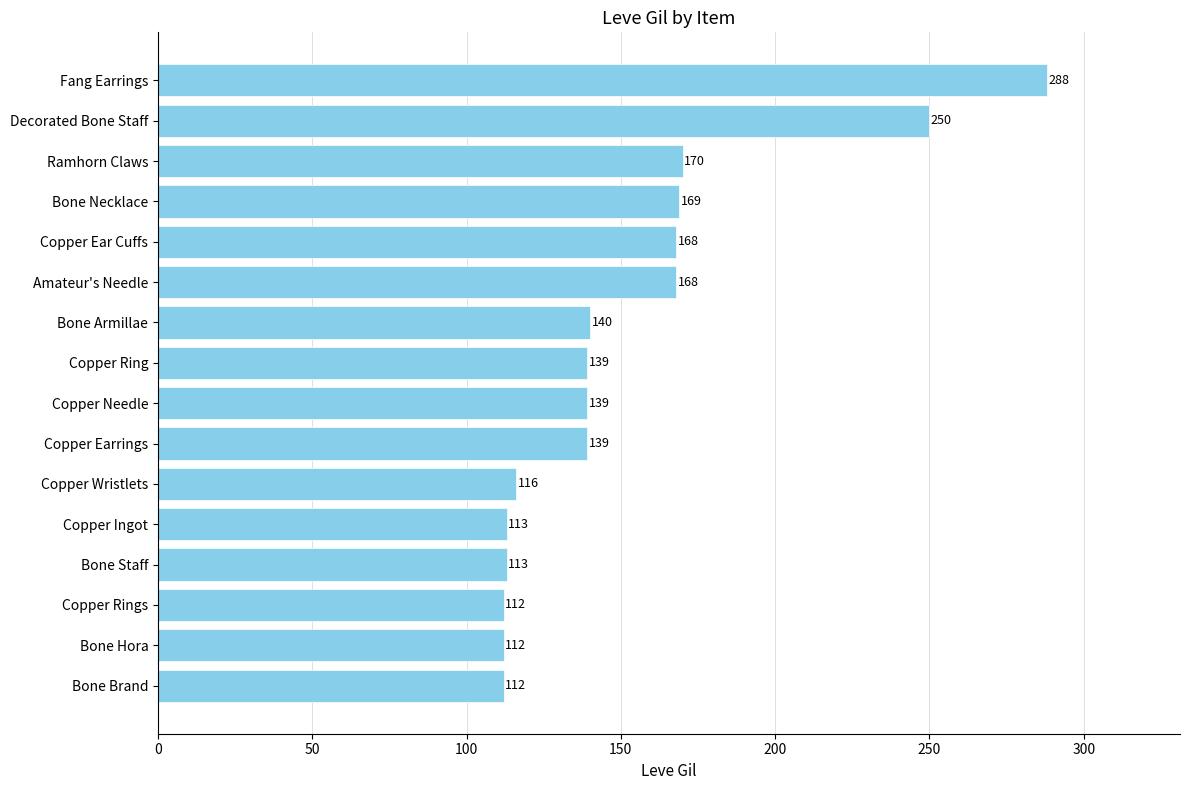

What is the label of the 4th bar from the bottom?

Bone Staff